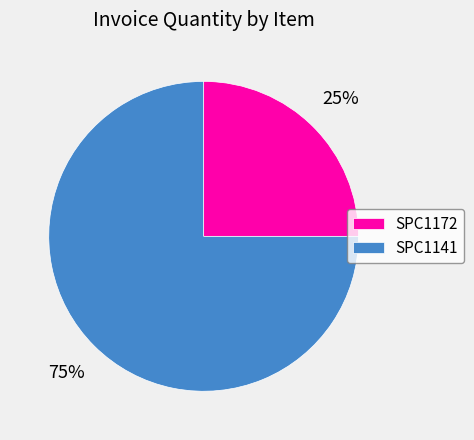

Which category has the smallest portion of the pie?

SPC1172